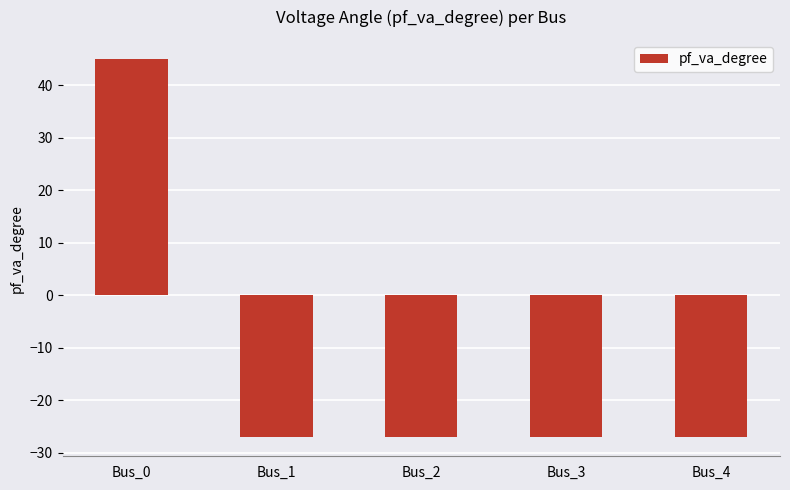

How many categories are shown in the chart?

5